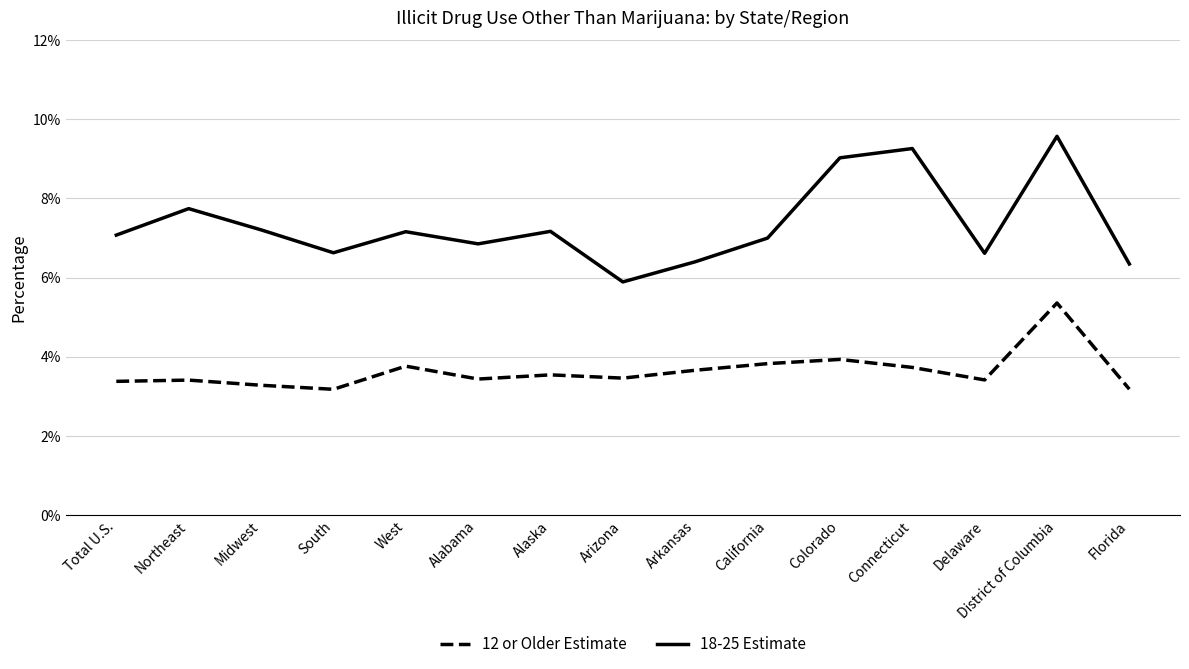

Reading left to right, what are all the values shown in this chart?

12 or Older Estimate: Total U.S.=0.0	Northeast=0.0	Midwest=0.0	South=0.0	West=0.0	Alabama=0.0	Alaska=0.0	Arizona=0.0	Arkansas=0.0	California=0.0	Colorado=0.0	Connecticut=0.0	Delaware=0.0	District of Columbia=0.1	Florida=0.0
18-25 Estimate: Total U.S.=0.1	Northeast=0.1	Midwest=0.1	South=0.1	West=0.1	Alabama=0.1	Alaska=0.1	Arizona=0.1	Arkansas=0.1	California=0.1	Colorado=0.1	Connecticut=0.1	Delaware=0.1	District of Columbia=0.1	Florida=0.1